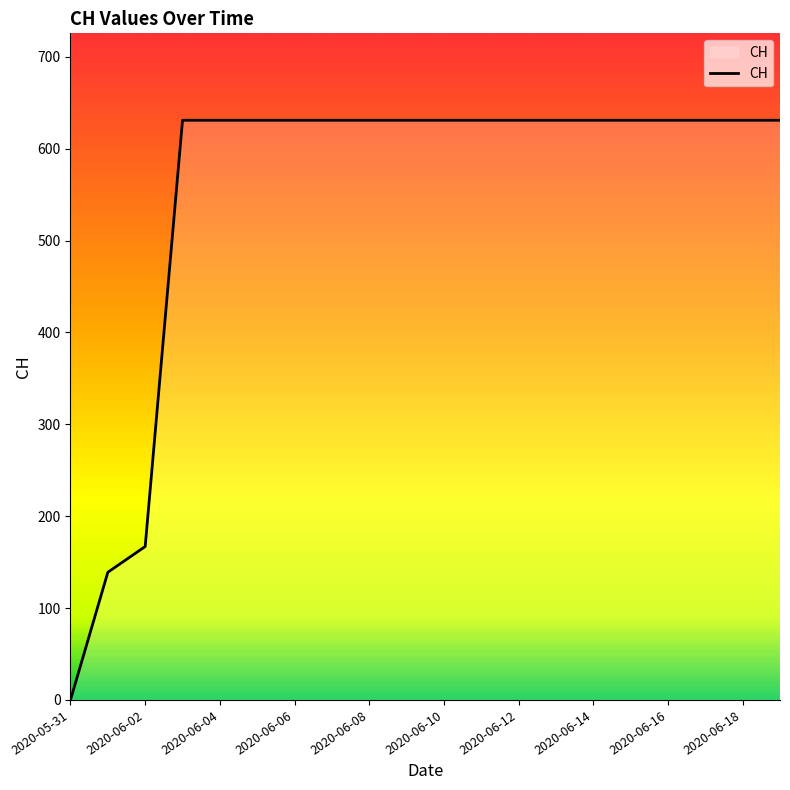

What is the maximum value shown in the chart?

631